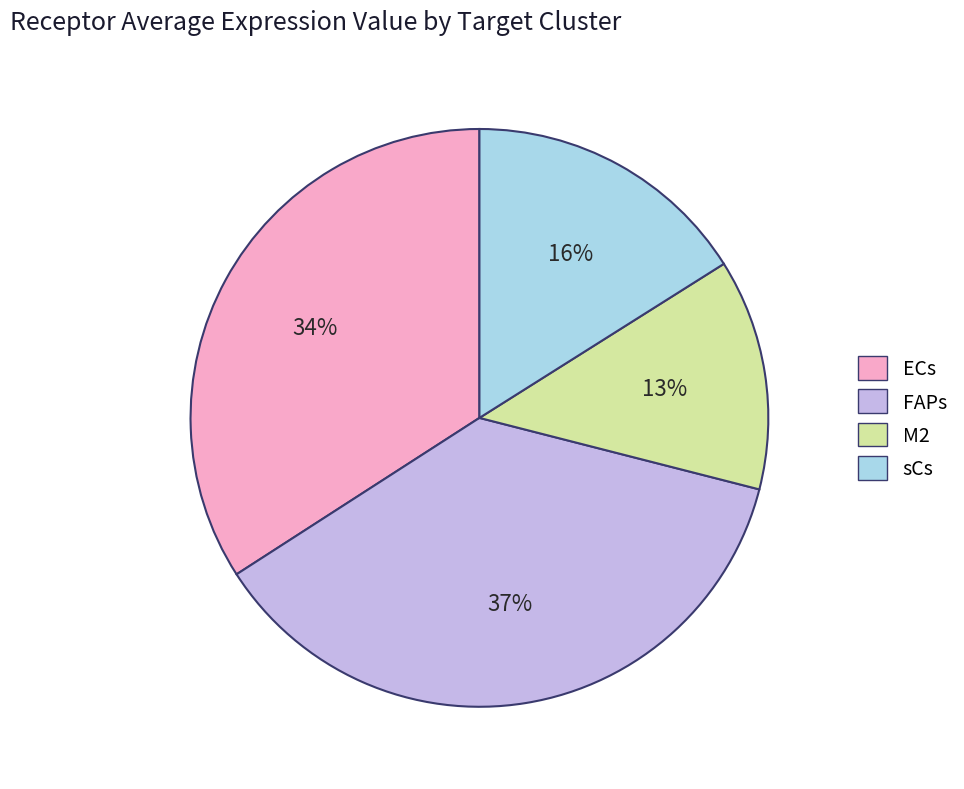

Do M2 and sCs together represent more than half of the pie?

No